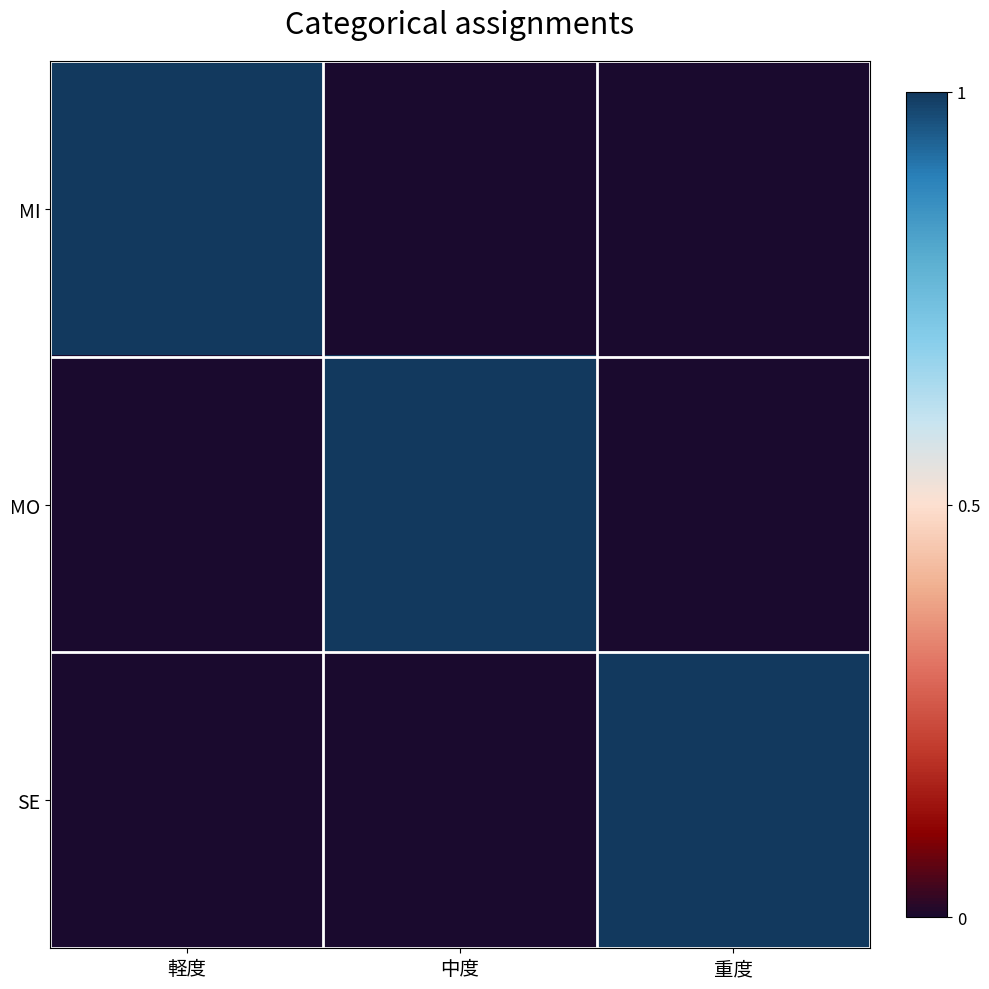

Count the number of data series in this chart.

3